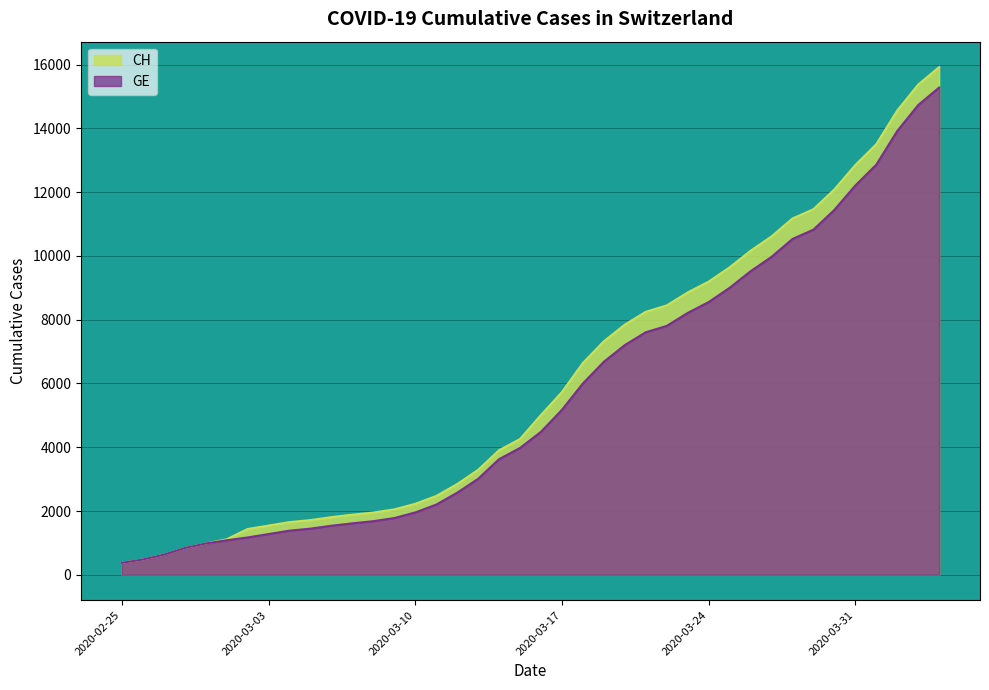

True or false: CH has more than 0 interior local peaks.

False